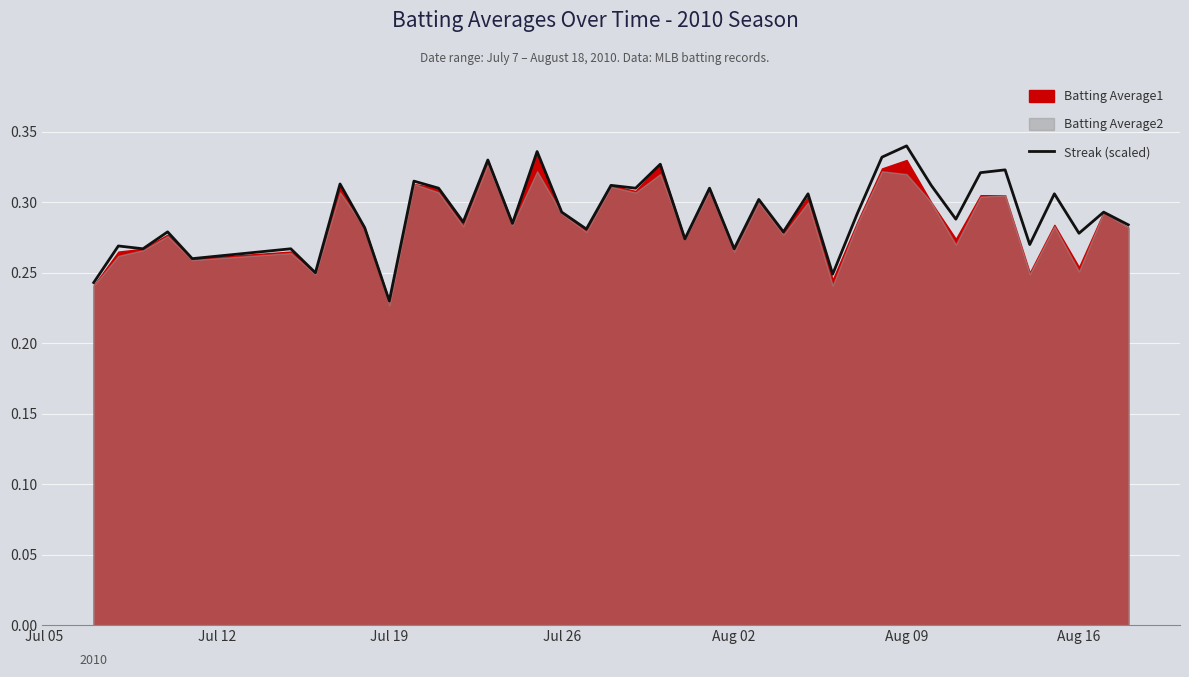

At which label is Streak (scaled) closest to 0?

Jul 19